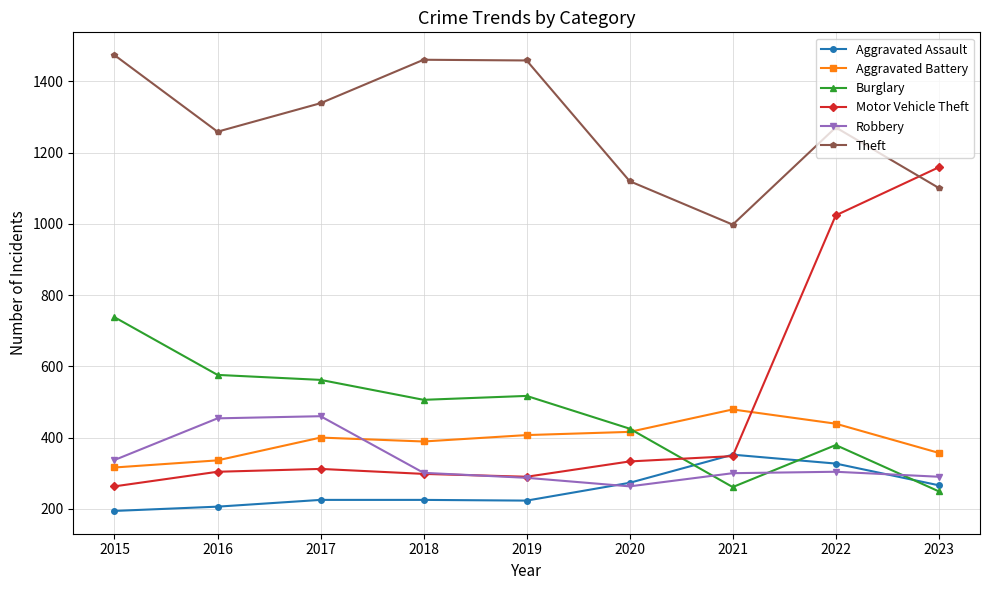

Is this an area chart (filled region under the line)?

No